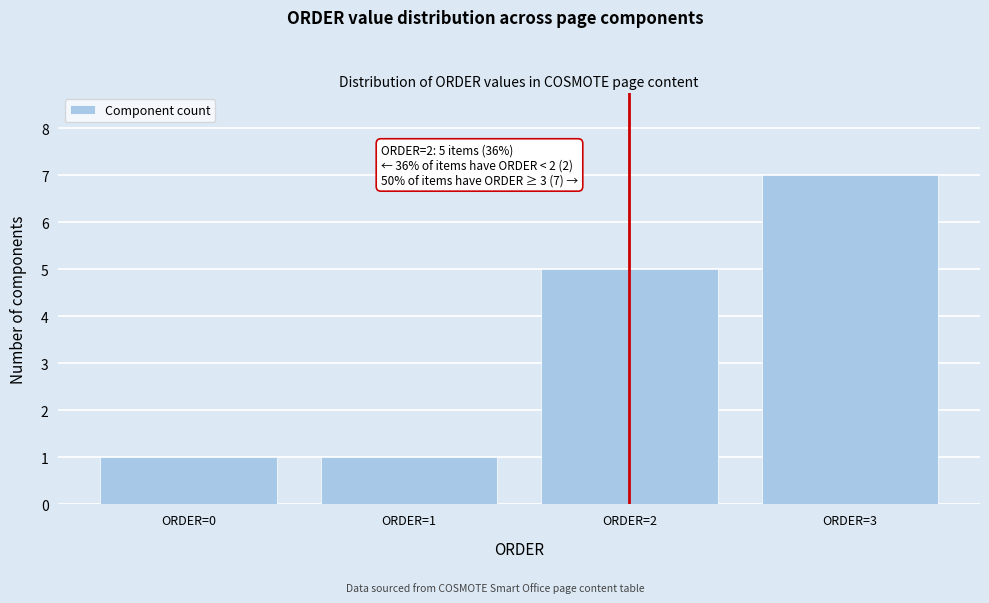

Reading right to left, list all the values displayed in this chart.

ORDER=3=7	ORDER=2=5	ORDER=1=1	ORDER=0=1